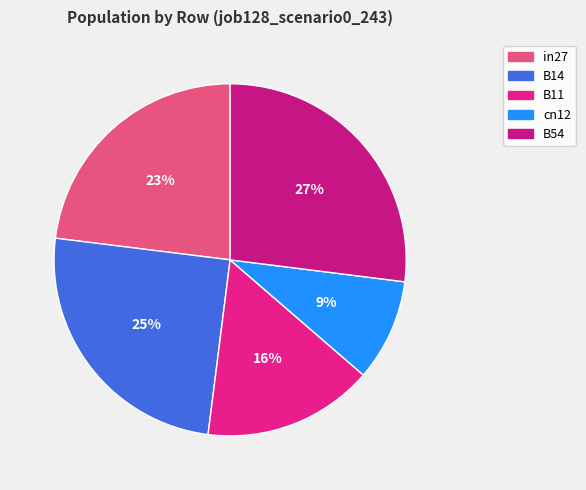

To the nearest percent, what is the combined percentage of cn12 and B11?

25%